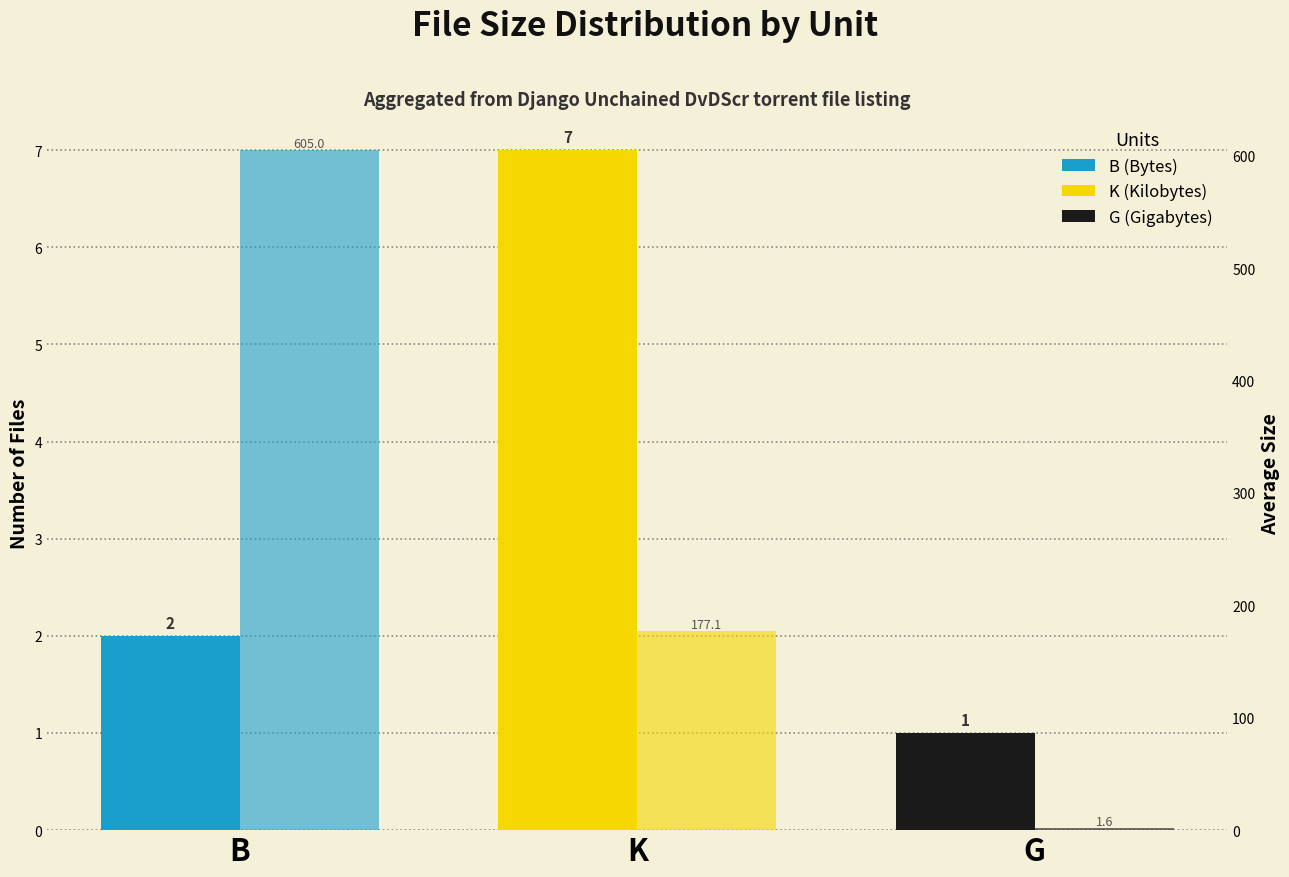

Which series has the largest total across all categories?

Avg Size